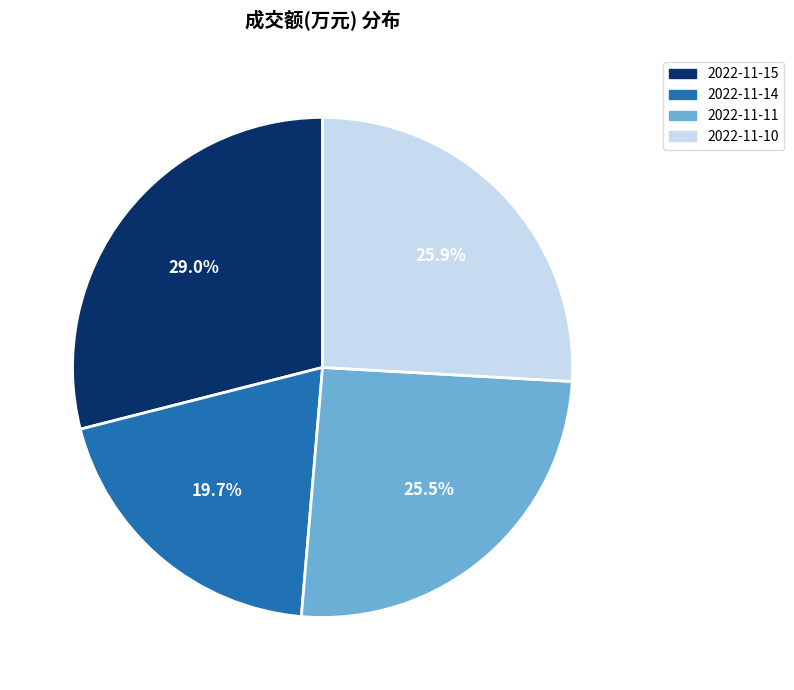

To the nearest percent, what portion does 2022-11-15 represent?

29%